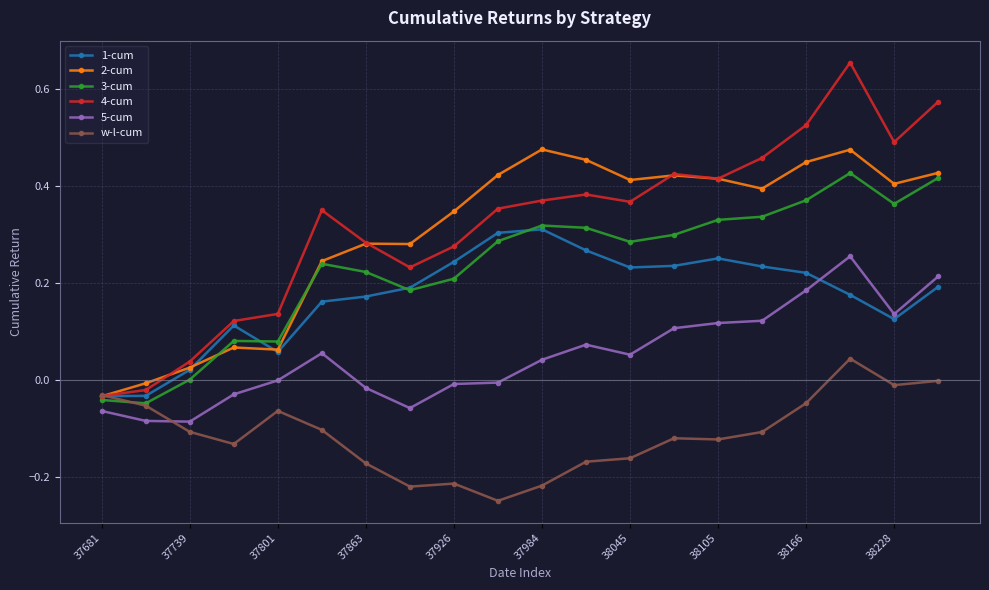

List the series in order of their peak value, lowest first.

w-l-cum, 5-cum, 1-cum, 3-cum, 2-cum, 4-cum